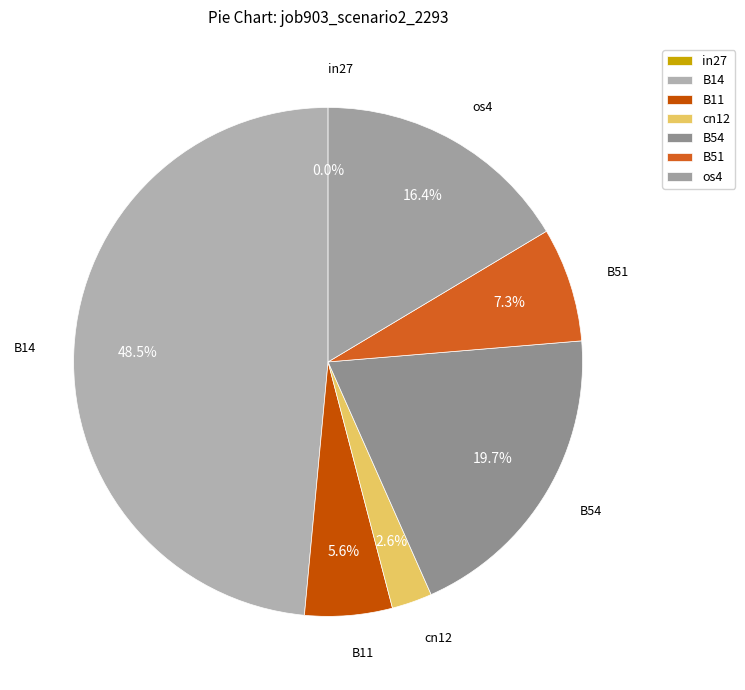

Does any single category account for the majority?

No